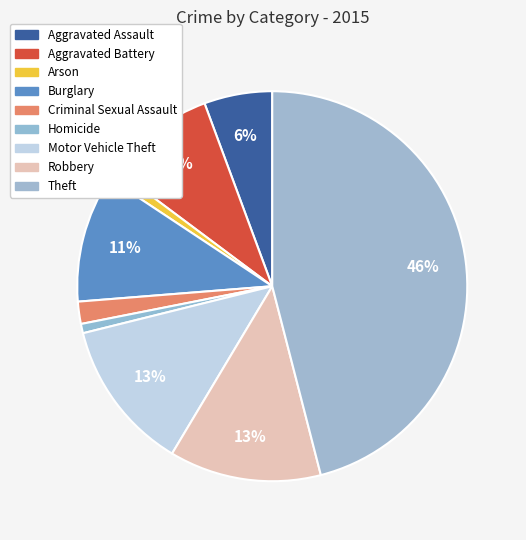

How many segments does this pie chart have?

9